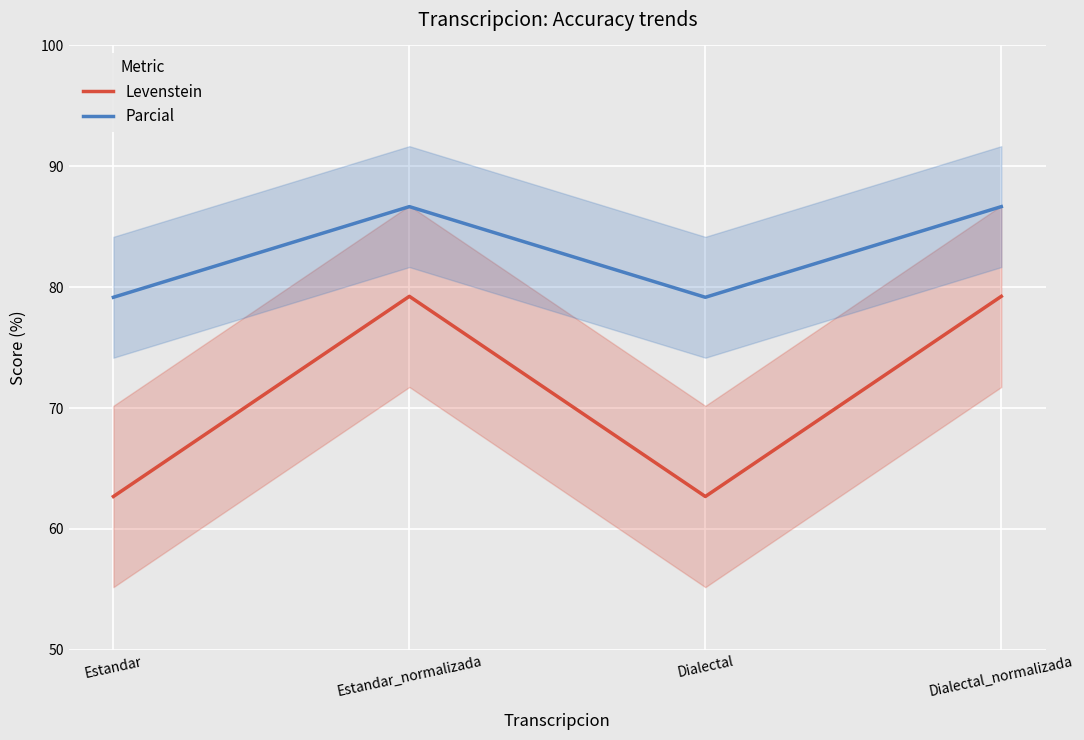

What is the approximate value of Levenstein at Dialectal_normalizada?

79.2